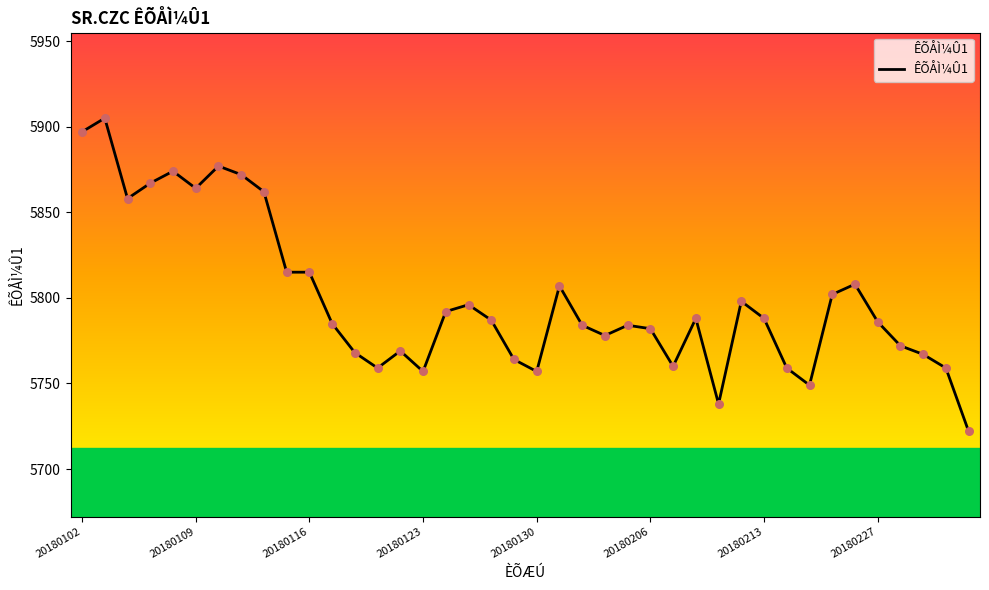

Approximately how many times larger is the value at 20180108 compared to 20180209?

1.0